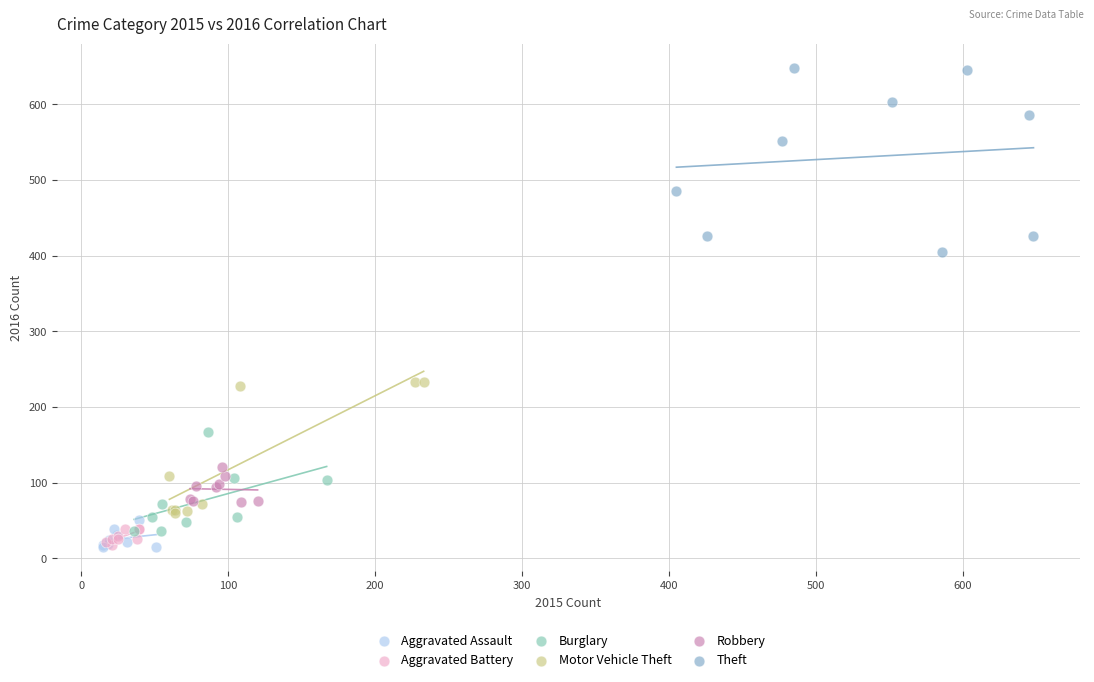

What are all the series names shown in the legend?

Aggravated Assault, Aggravated Battery, Burglary, Motor Vehicle Theft, Robbery, Theft